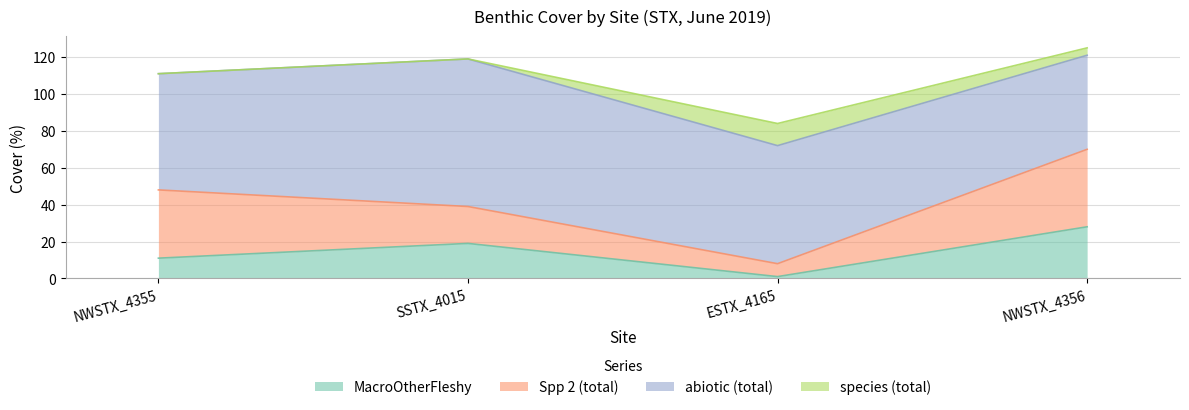

Where is the first local maximum for species (total)?

ESTX_4165